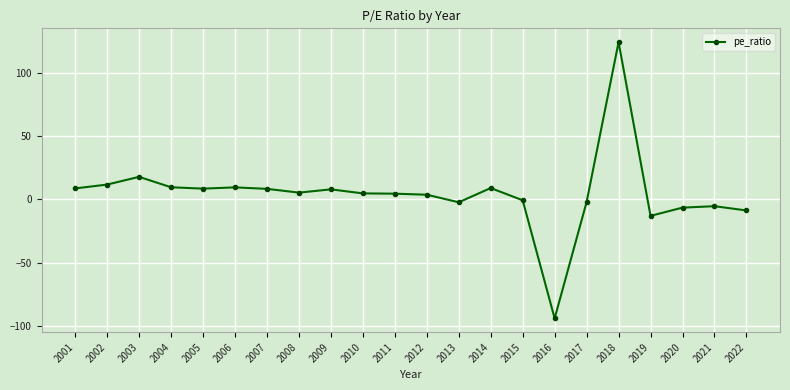

Approximately how many times larger is the value at 2014 compared to 2003?

0.5